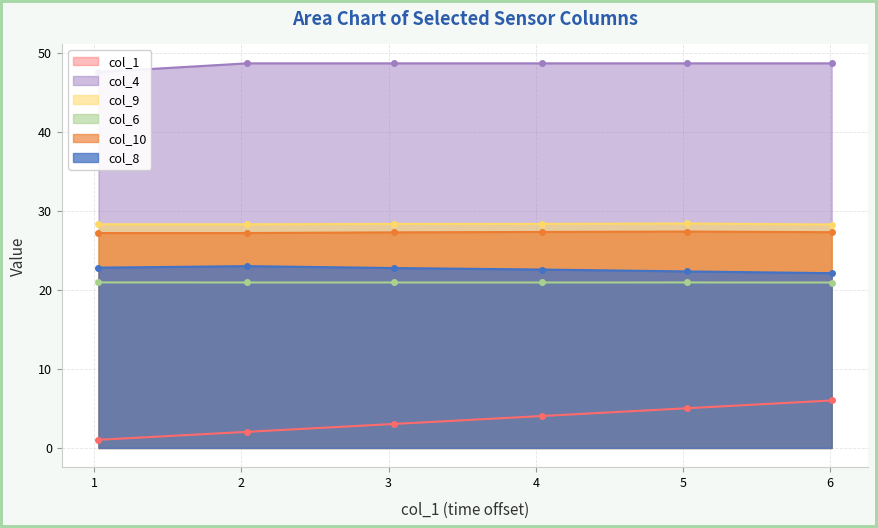

What is the average value of the col_8 series?

22.6